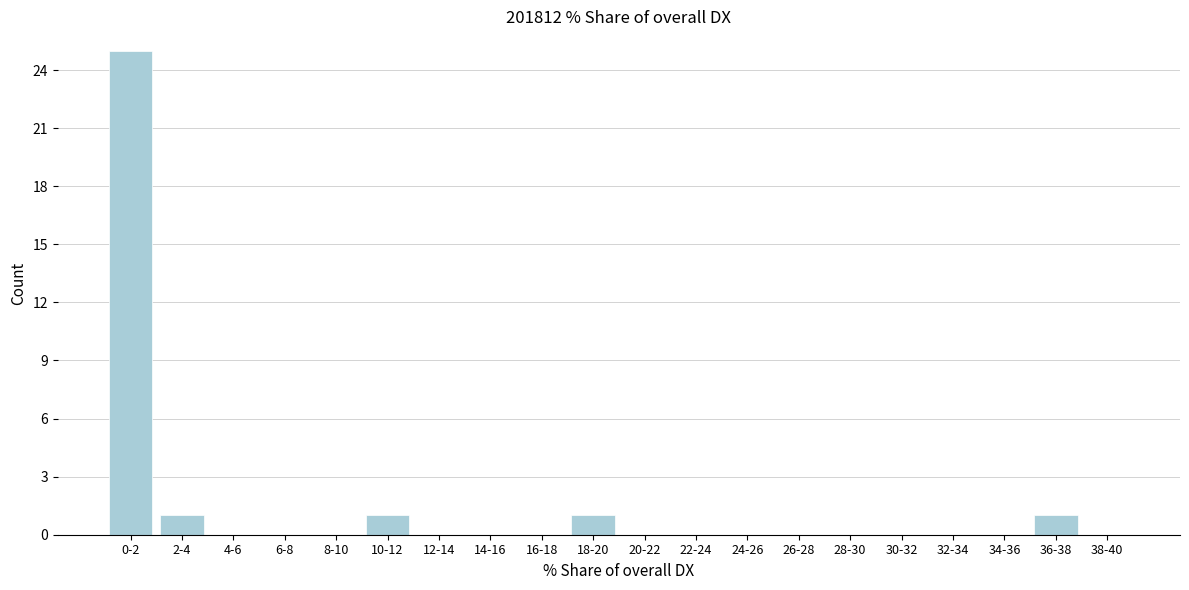

Reading left to right, list all the values displayed in this chart.

0-2=25	2-4=1	4-6=0	6-8=0	8-10=0	10-12=1	12-14=0	14-16=0	16-18=0	18-20=1	20-22=0	22-24=0	24-26=0	26-28=0	28-30=0	30-32=0	32-34=0	34-36=0	36-38=1	38-40=0